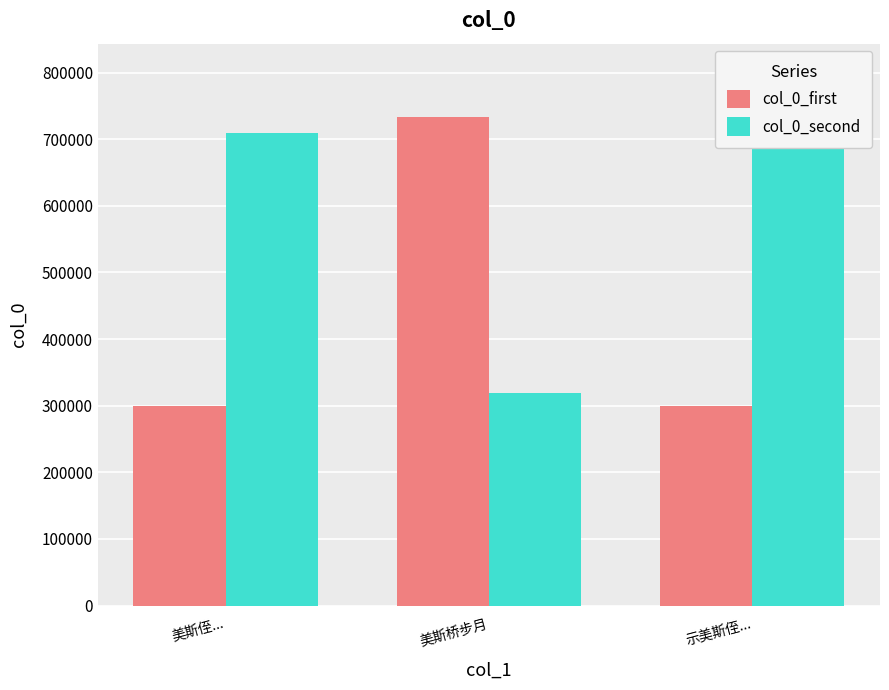

Rank the series by their maximum value, from lowest to highest.

col_0_second, col_0_first